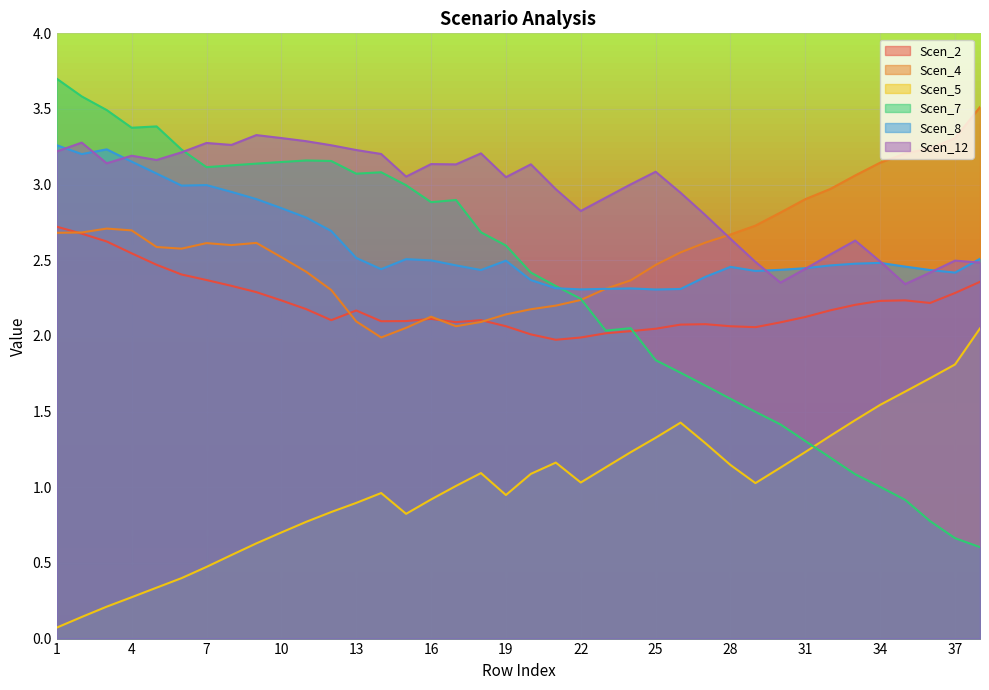

Which has a higher value, 30 or 5?

5